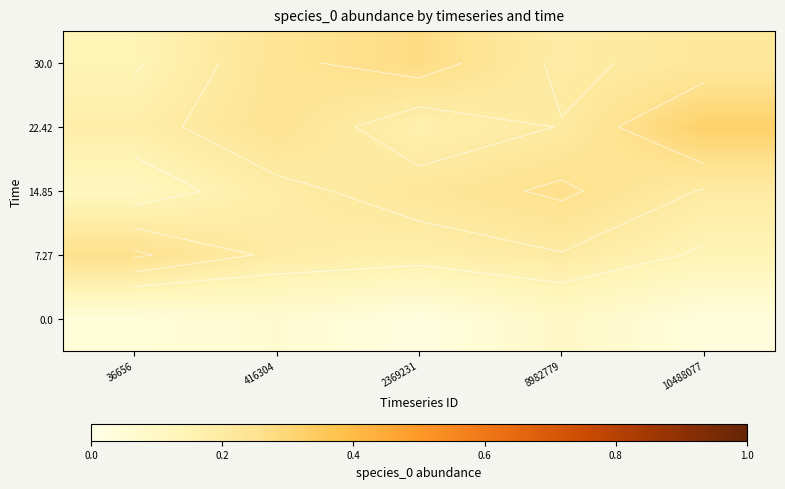

Which category has the lowest value in the 7.27 series?

10488077